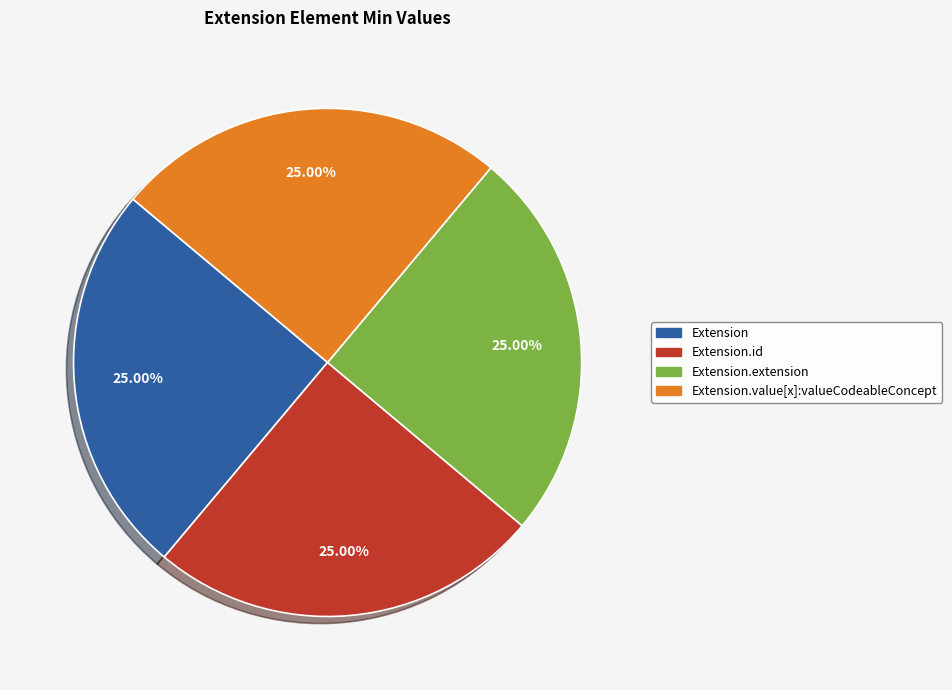

To the nearest percent, what is the difference between the largest and smallest slice percentages?

0%